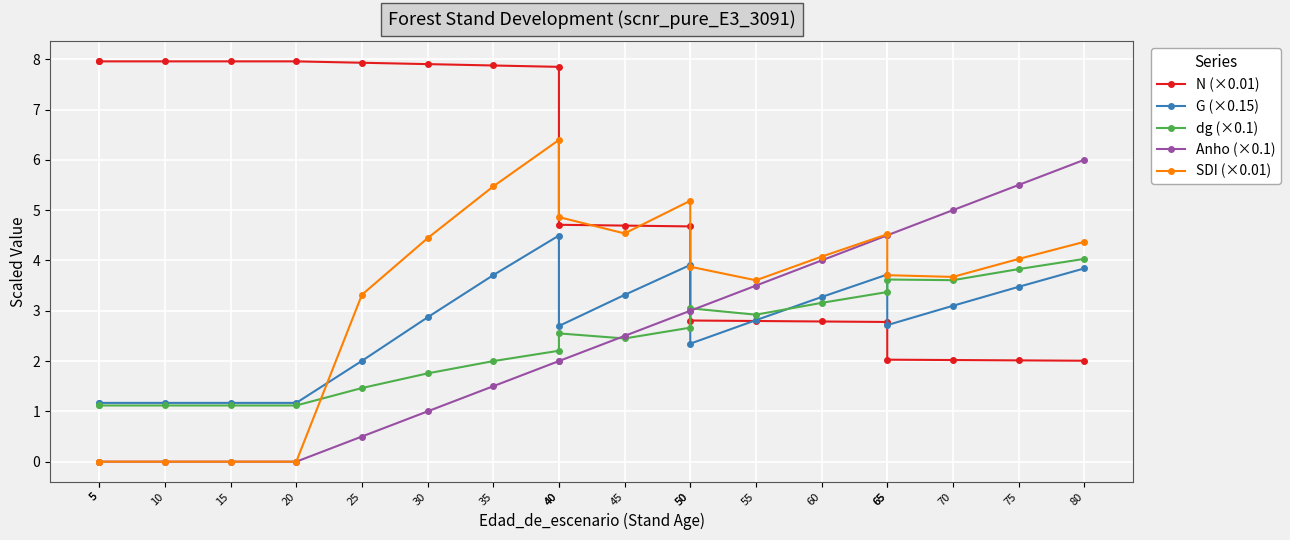

Which category has the highest value in the Anho (×0.1) series?

80